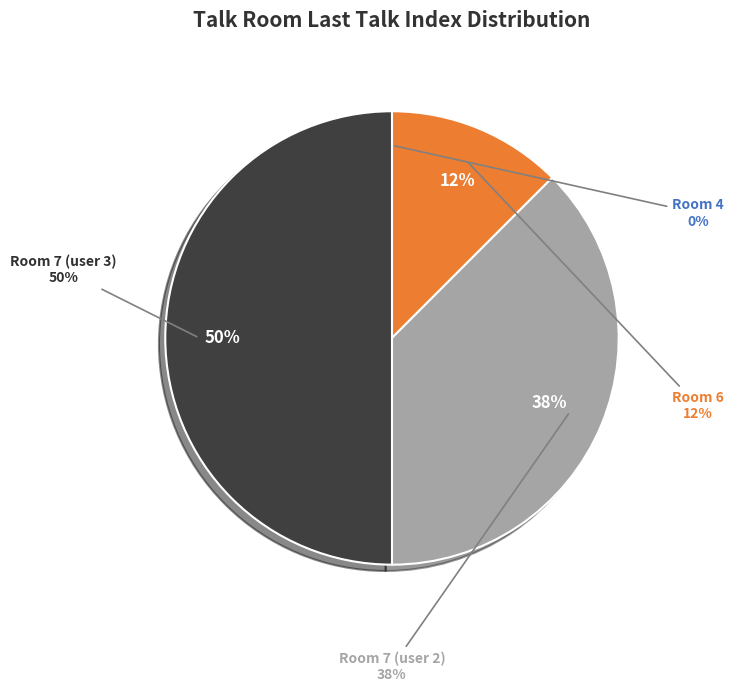

Combined, what portion of the pie is Room 7 (user 3) and Room 4?

50.0%